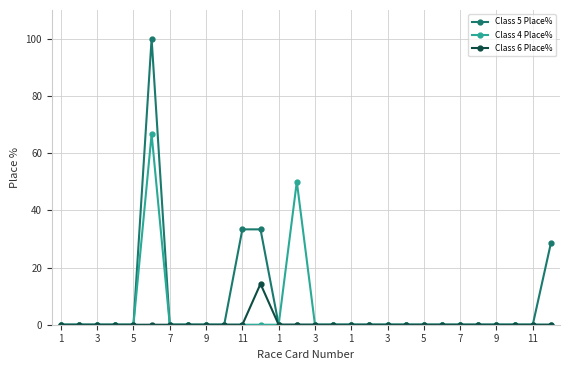

What is the sum of all Class 5 Place% values?

195.2